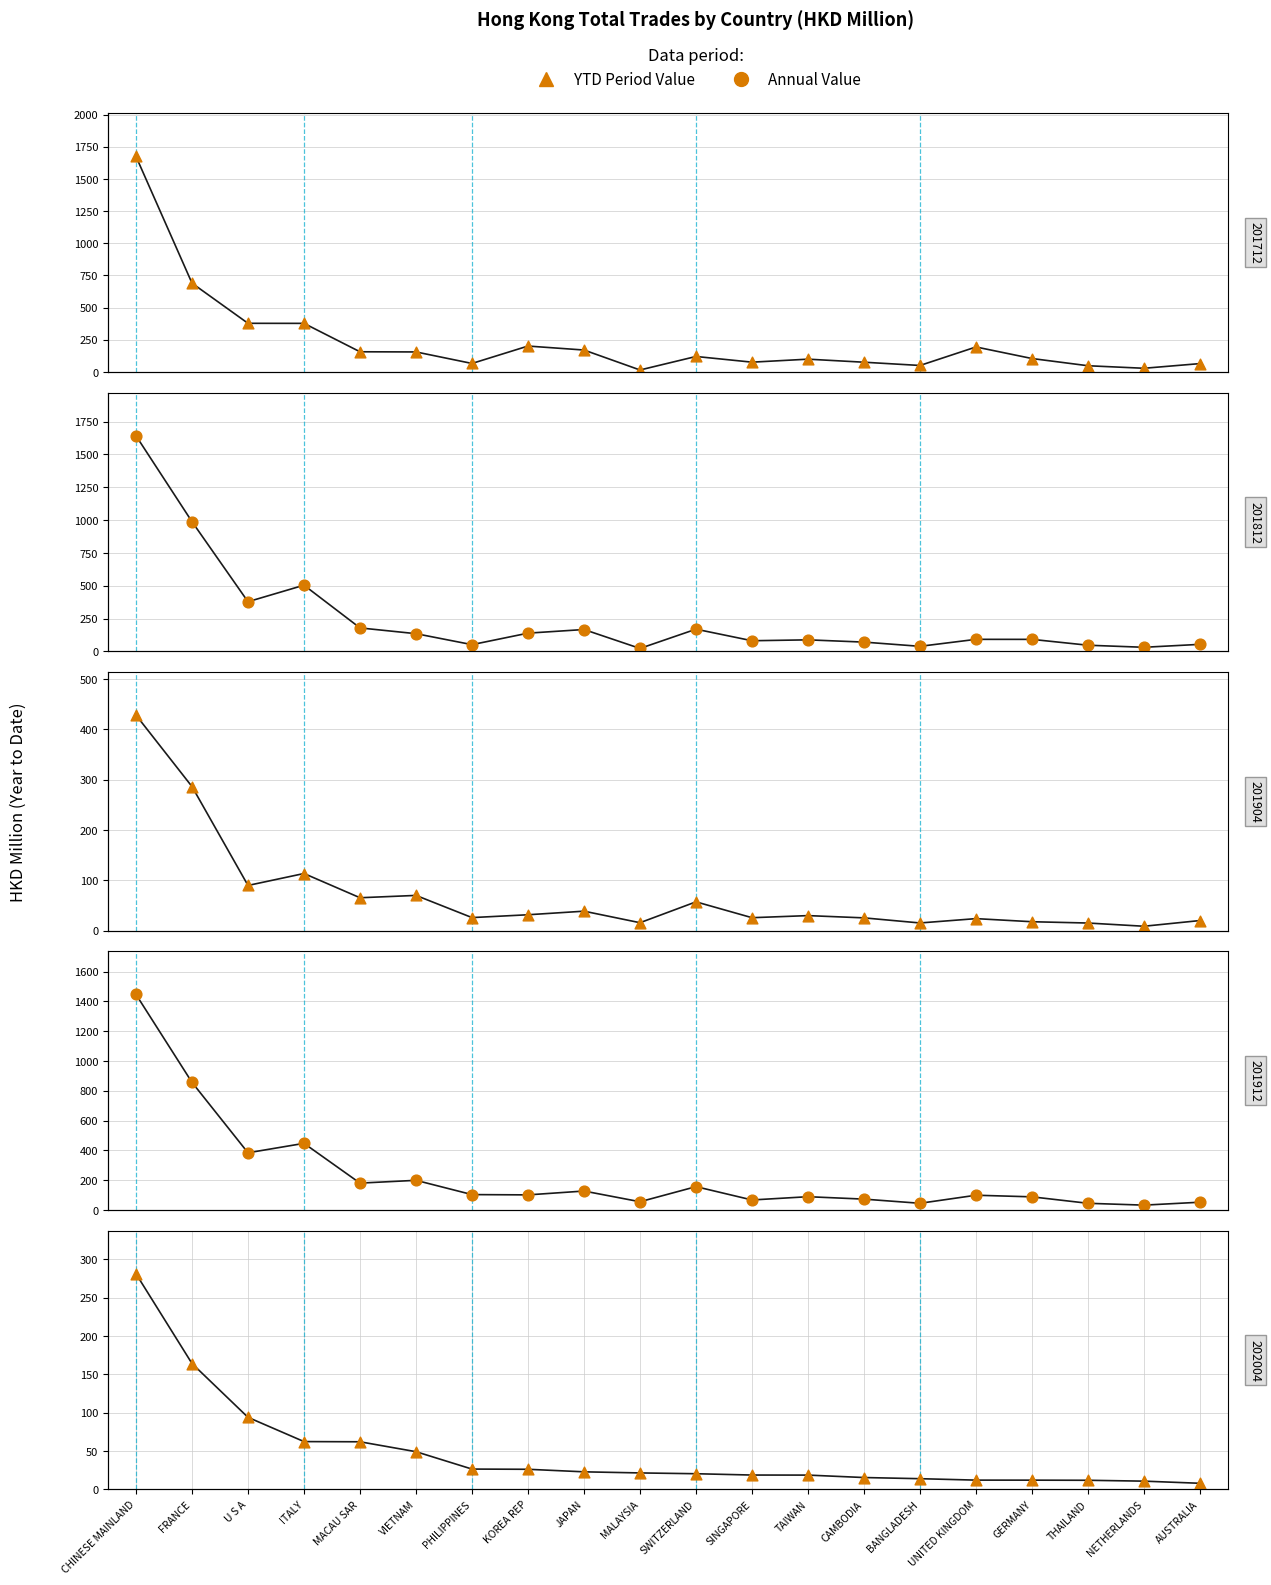

Which series has the widest spread of Y values?

201712 (grab)